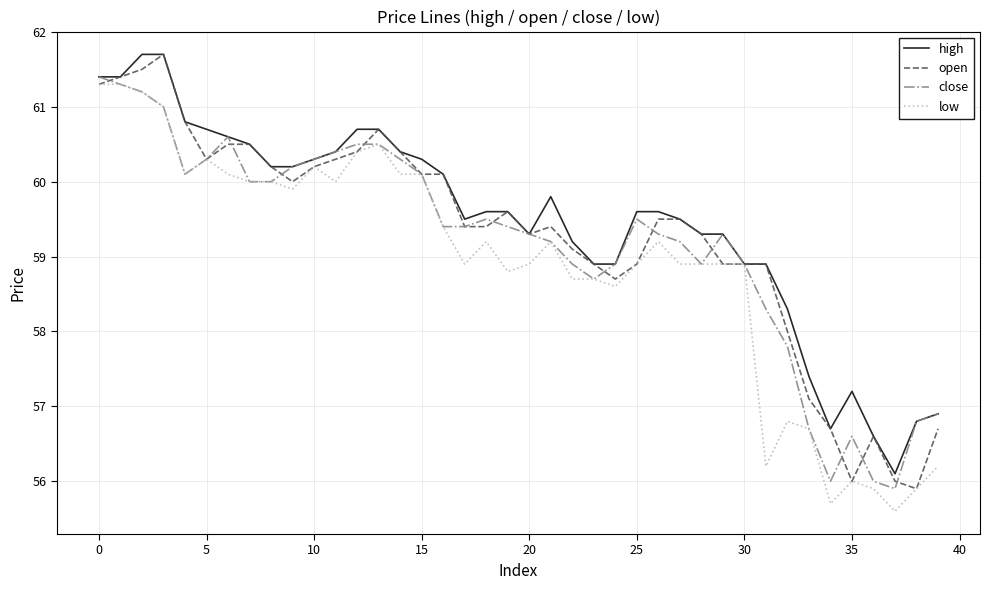

What is the smallest value displayed?

55.6